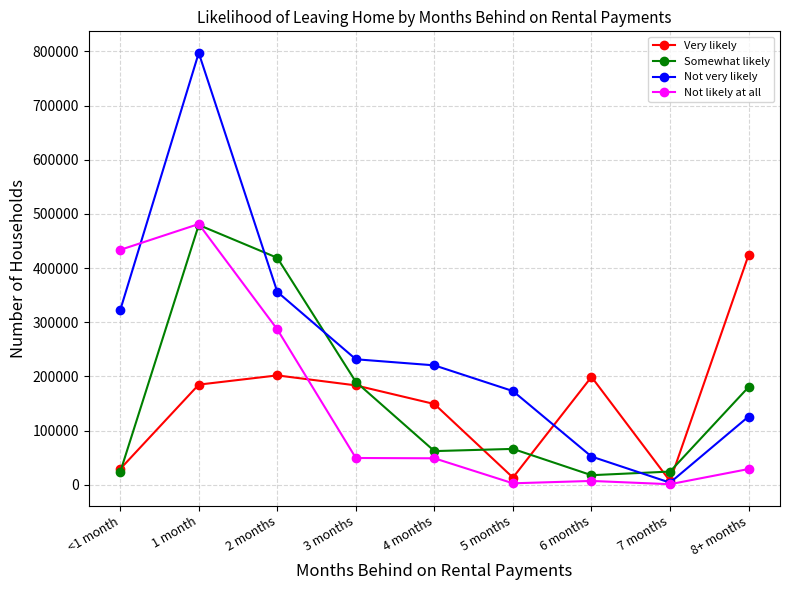

Which series changed the most between 1 month and 5 months?

Not very likely